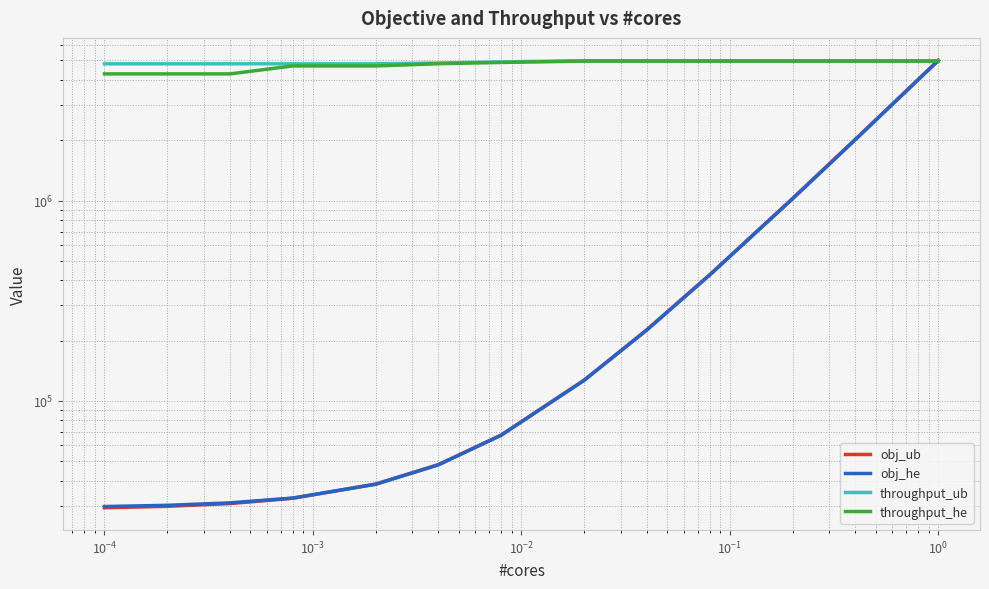

True or false: throughput_he and throughput_ub intersect in this chart.

False